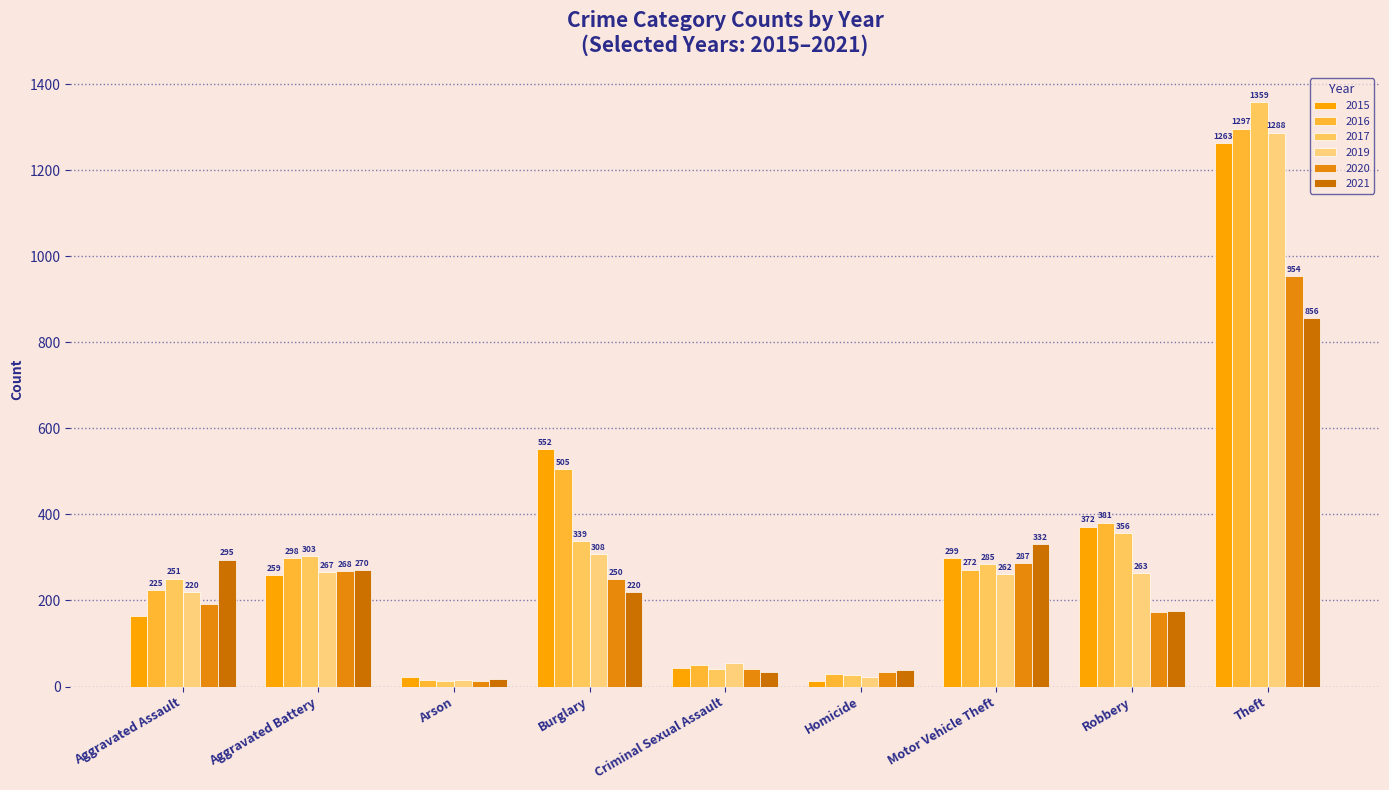

What is the label of the 6th bar from the right?

Burglary